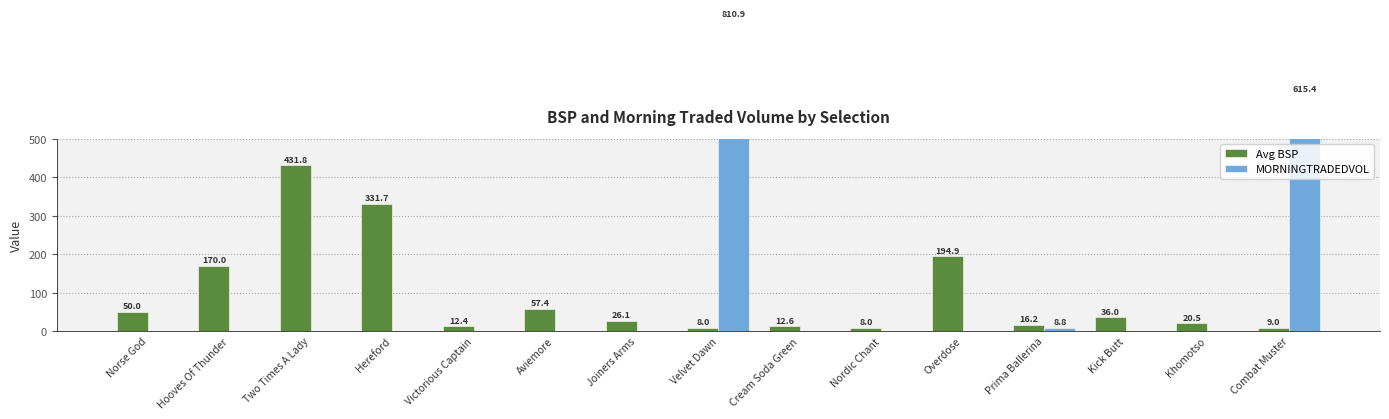

At which category is the sum across all series the highest?

Velvet Dawn